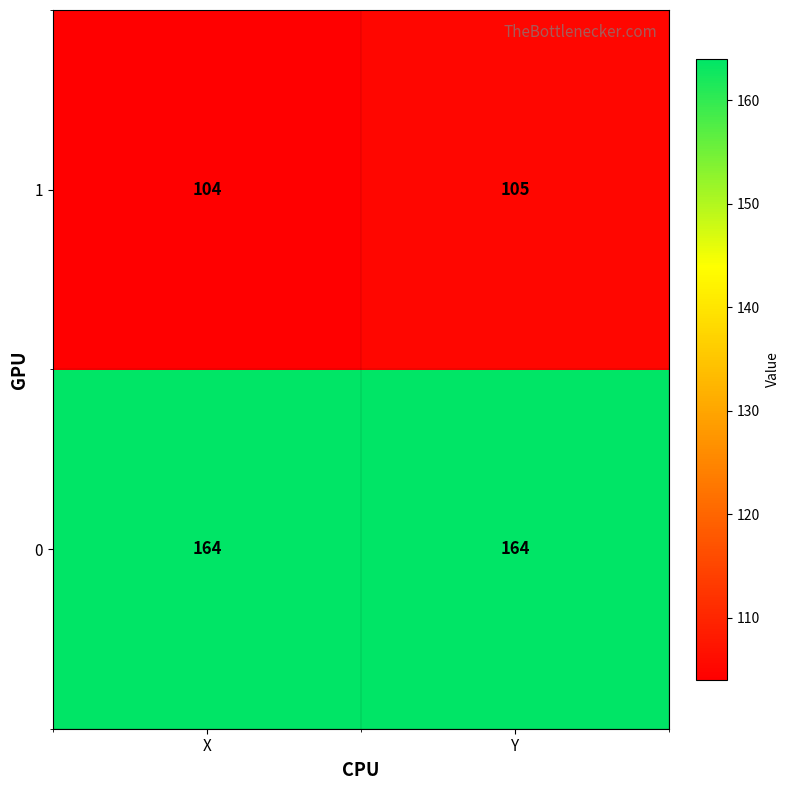

The 0 series shows 107 at Y. True or false?

False